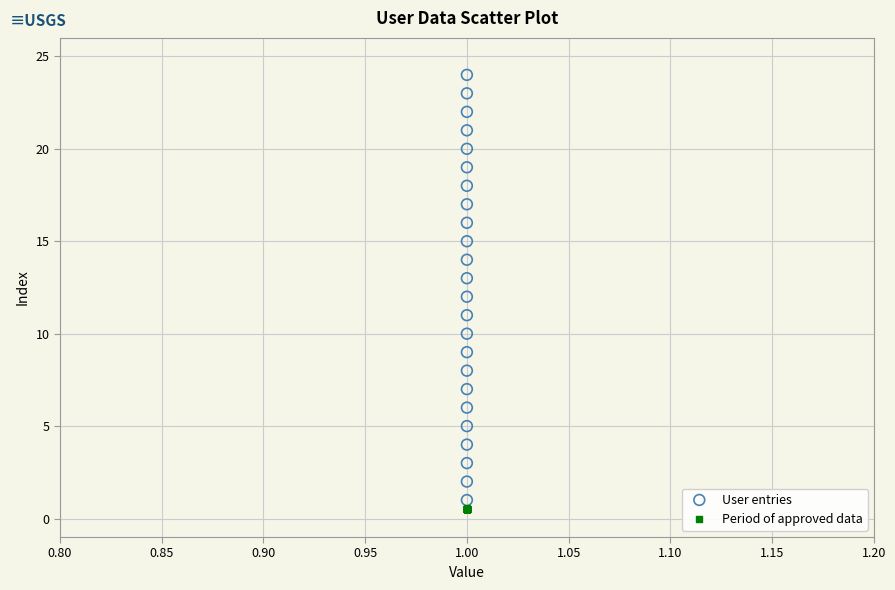

Which series reaches the maximum Y coordinate?

User entries